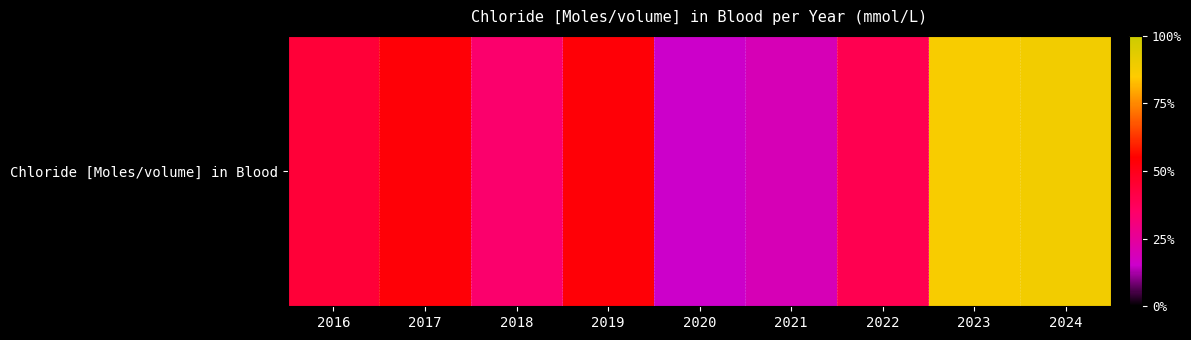

What is the ratio of the value at 2023 to the value at 2024?

1.0